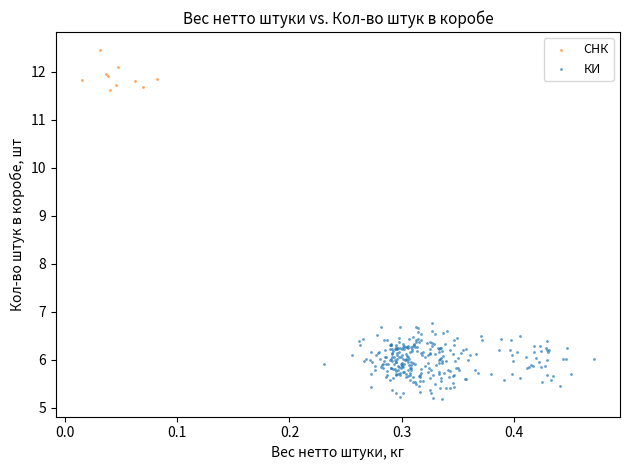

Which series reaches the minimum Y coordinate?

КИ